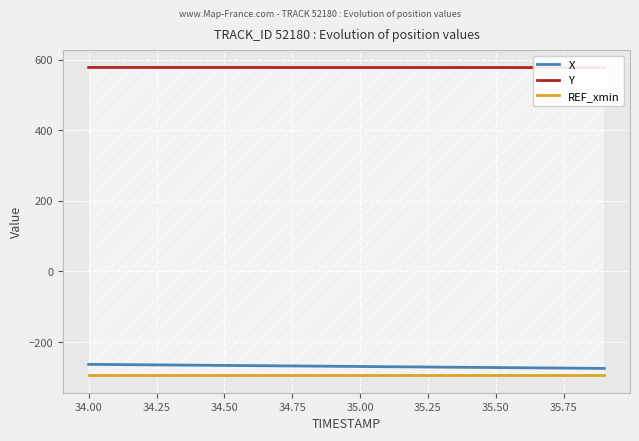

True or false: X and Y intersect in this chart.

False